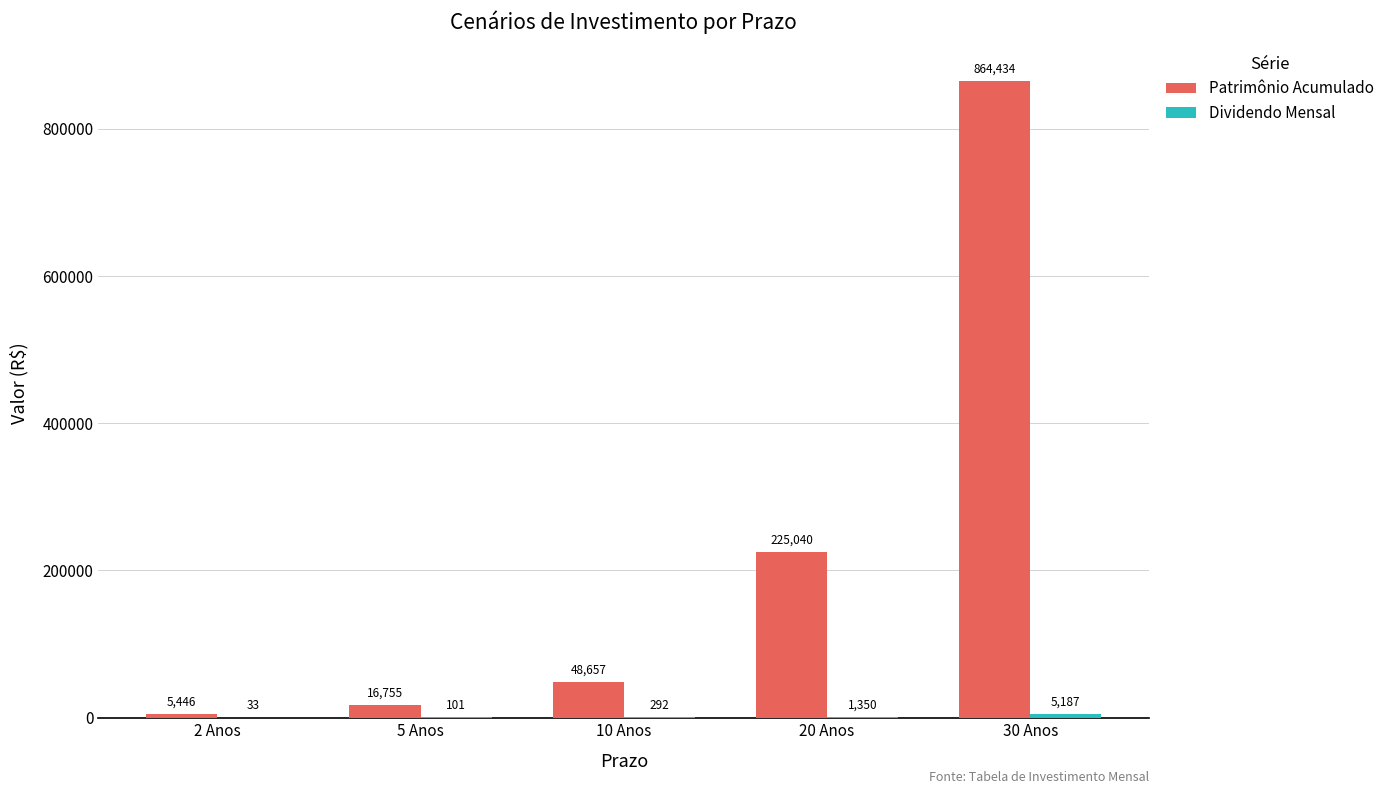

True or false: Patrimônio Acumulado has a value of 48656.8 at 10 Anos.

True